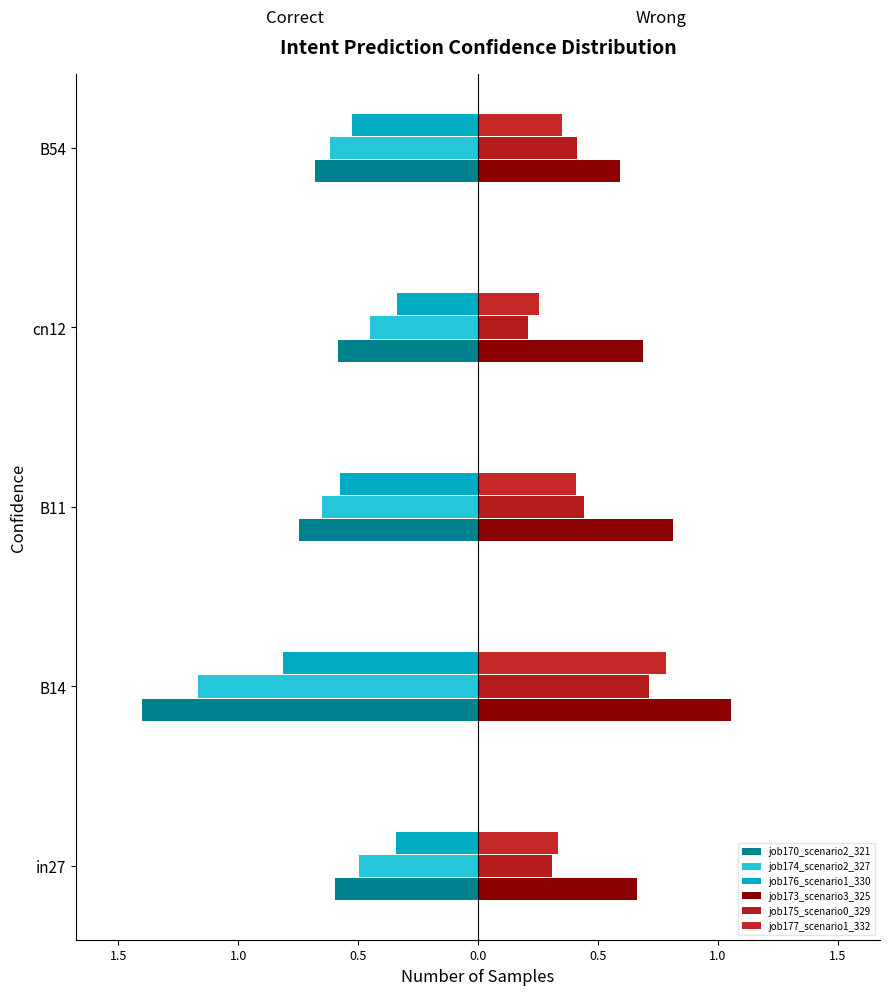

List the series in order of their peak value, lowest first.

job170_scenario2_321, job174_scenario2_327, job176_scenario1_330, job175_scenario0_329, job177_scenario1_332, job173_scenario3_325